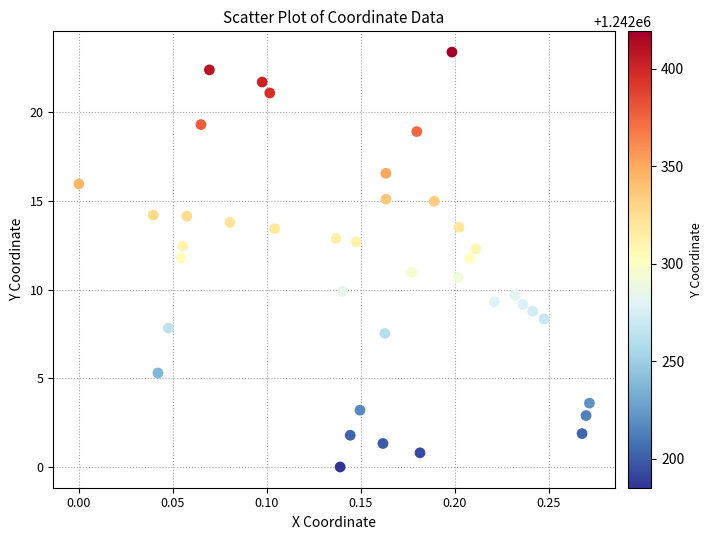

What is the range of X values (max minus min)?

0.3